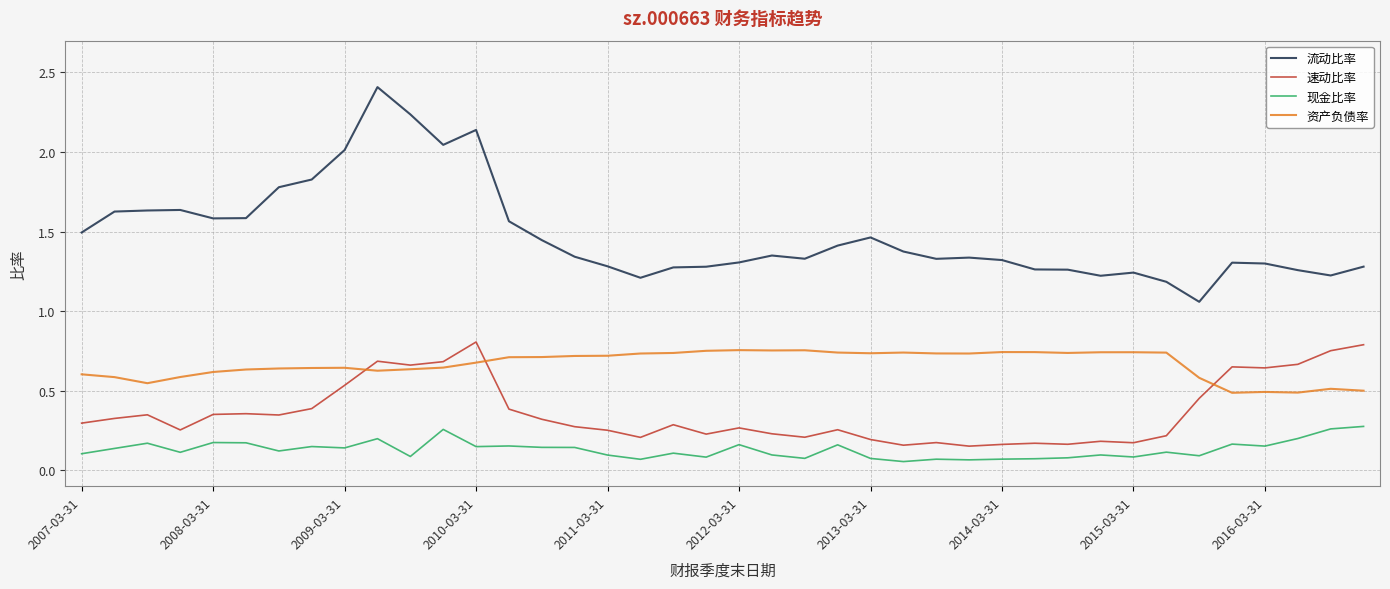

Which series has the largest total across all categories?

流动比率